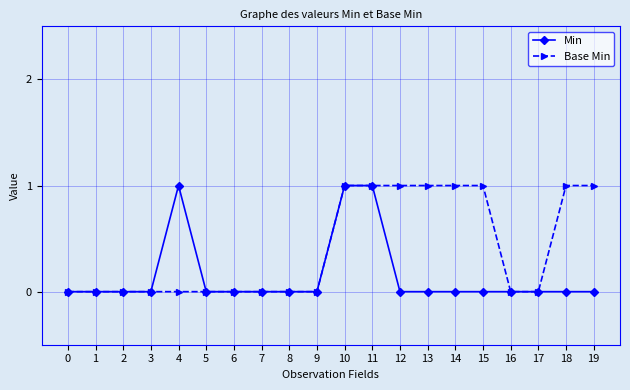

Does the chart display data point markers on the line(s)?

Yes